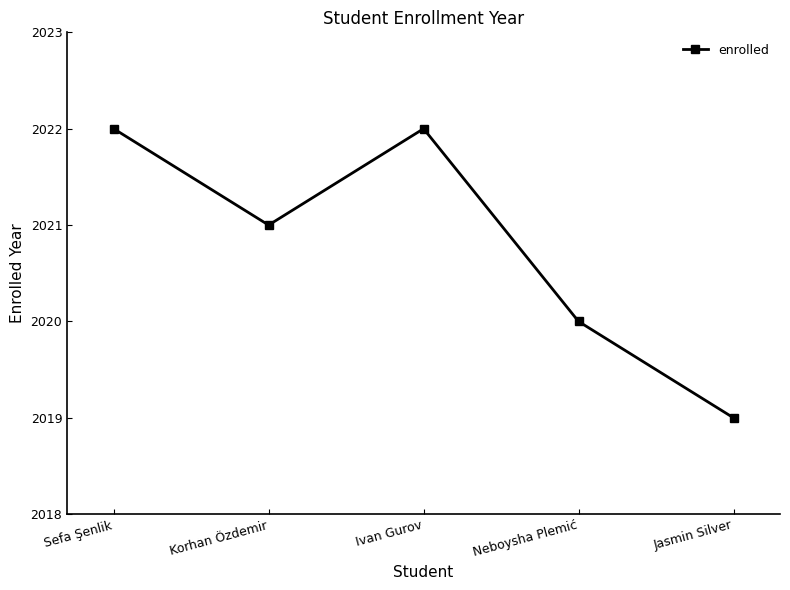

At which category does the data reach its first local valley?

Korhan Özdemir